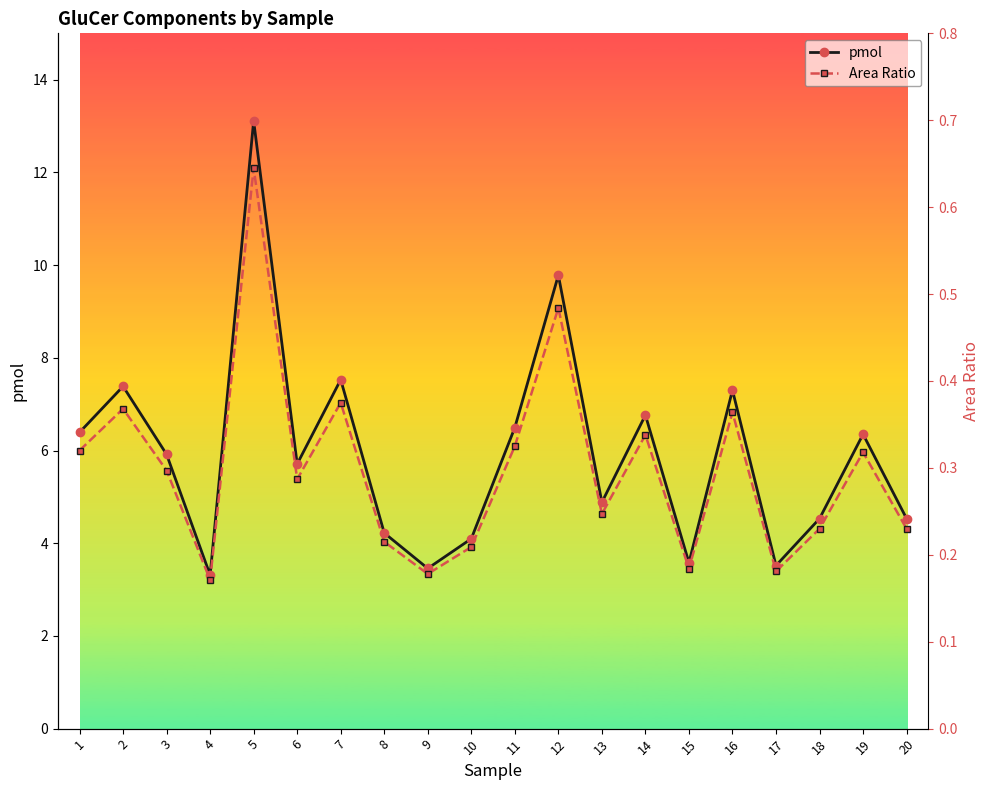

What is the value of the pmol point at the 19th from the left?

6.4